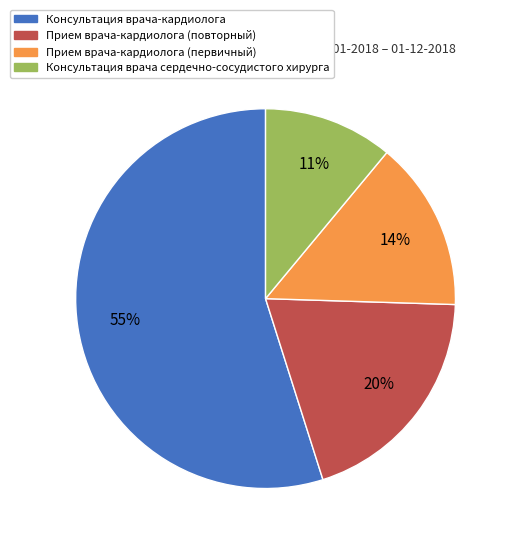

To the nearest percent, what is the average slice percentage?

25%